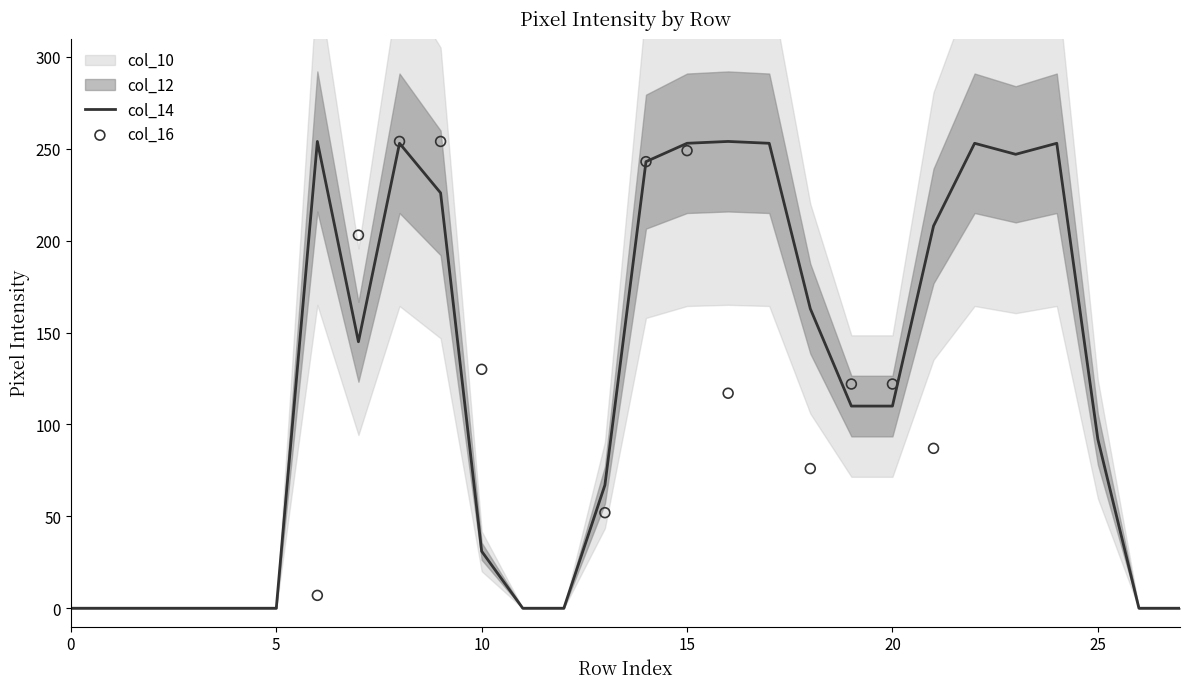

The col_14 series shows 110 at 20. True or false?

True